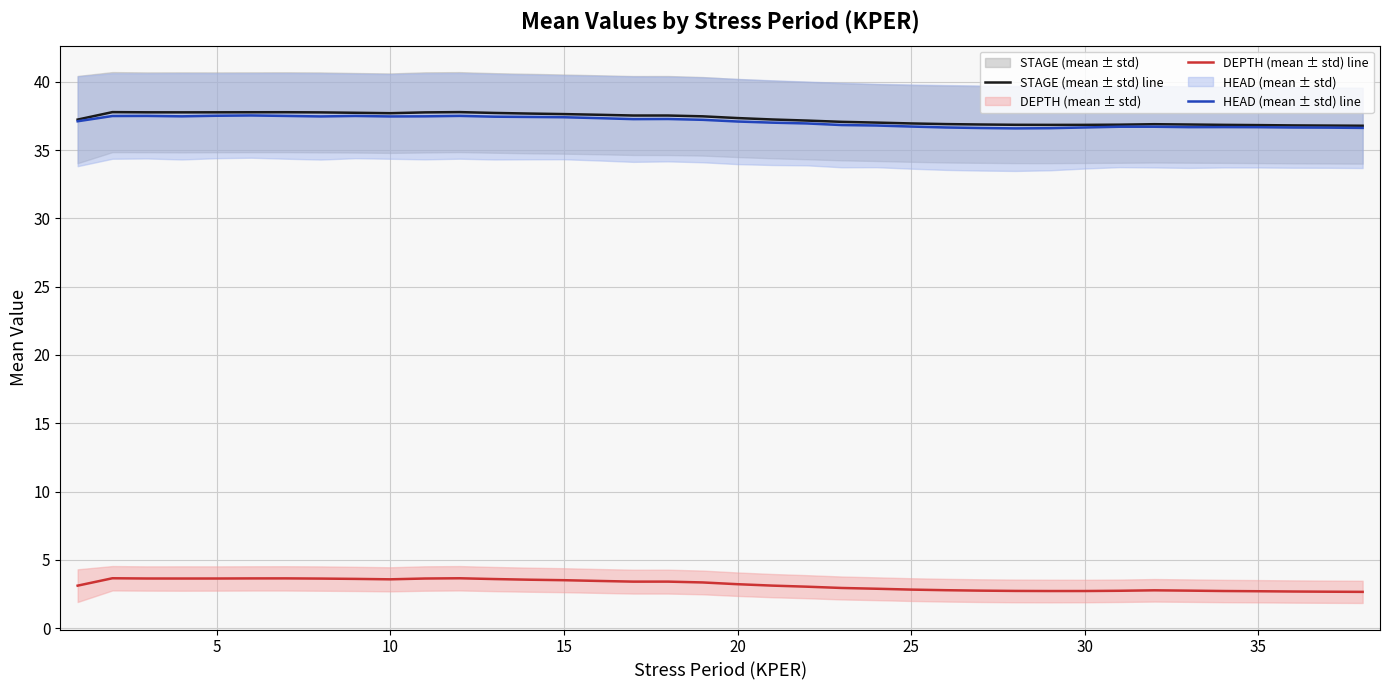

What is the minimum value for DEPTH (mean ± std) line?

2.7